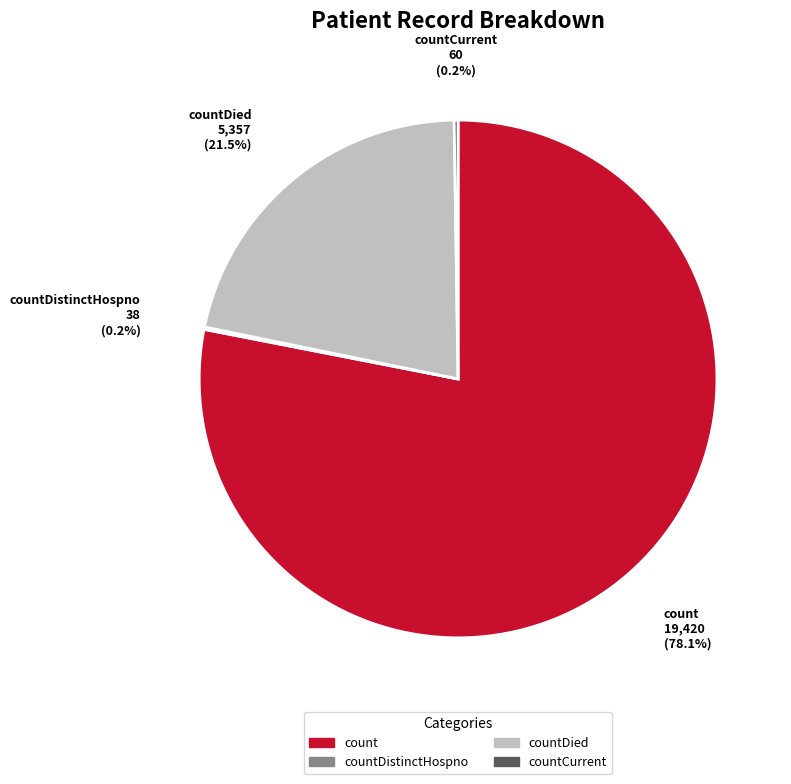

Combined, what portion of the pie is countDied and count?

99.6%